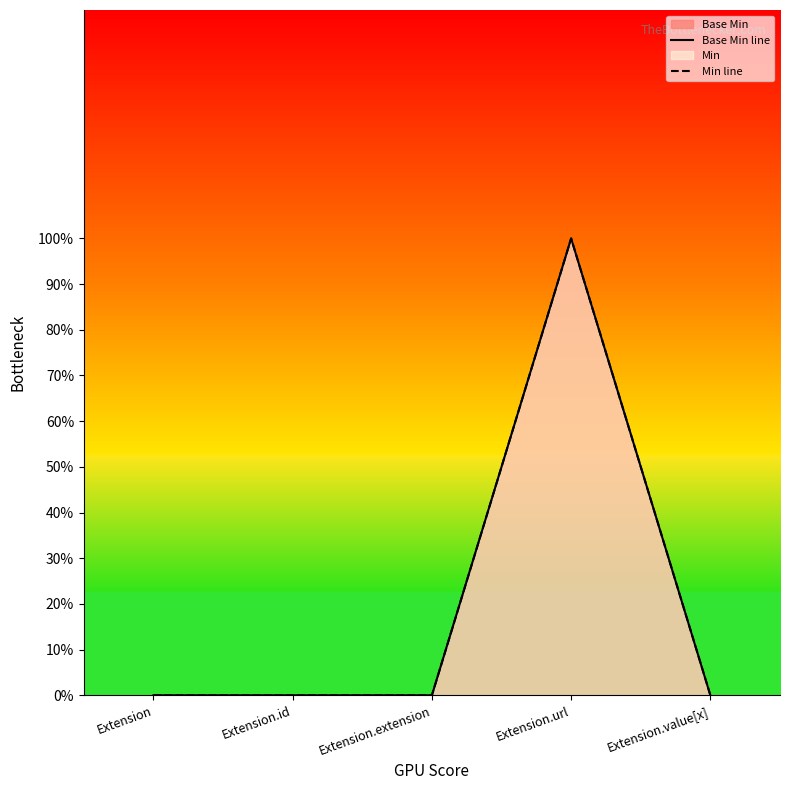

True or false: Base Min line has more than 2 points higher than both neighbors.

False